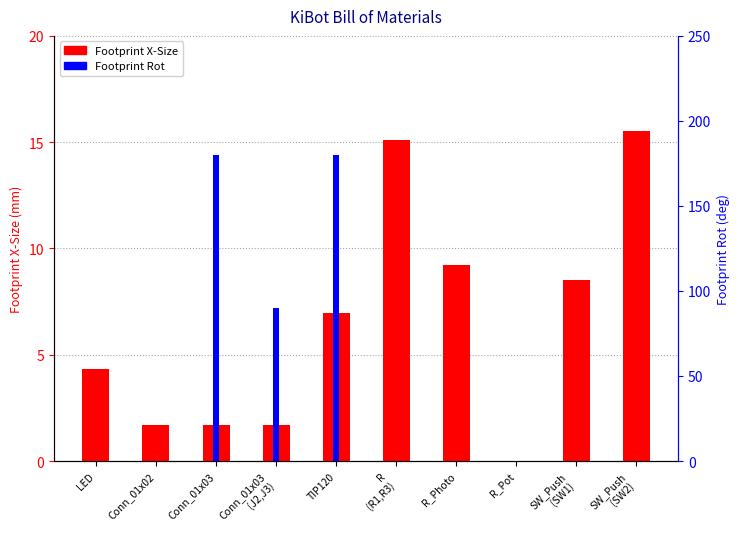

Which category has the highest value across all series?

Conn_01x03